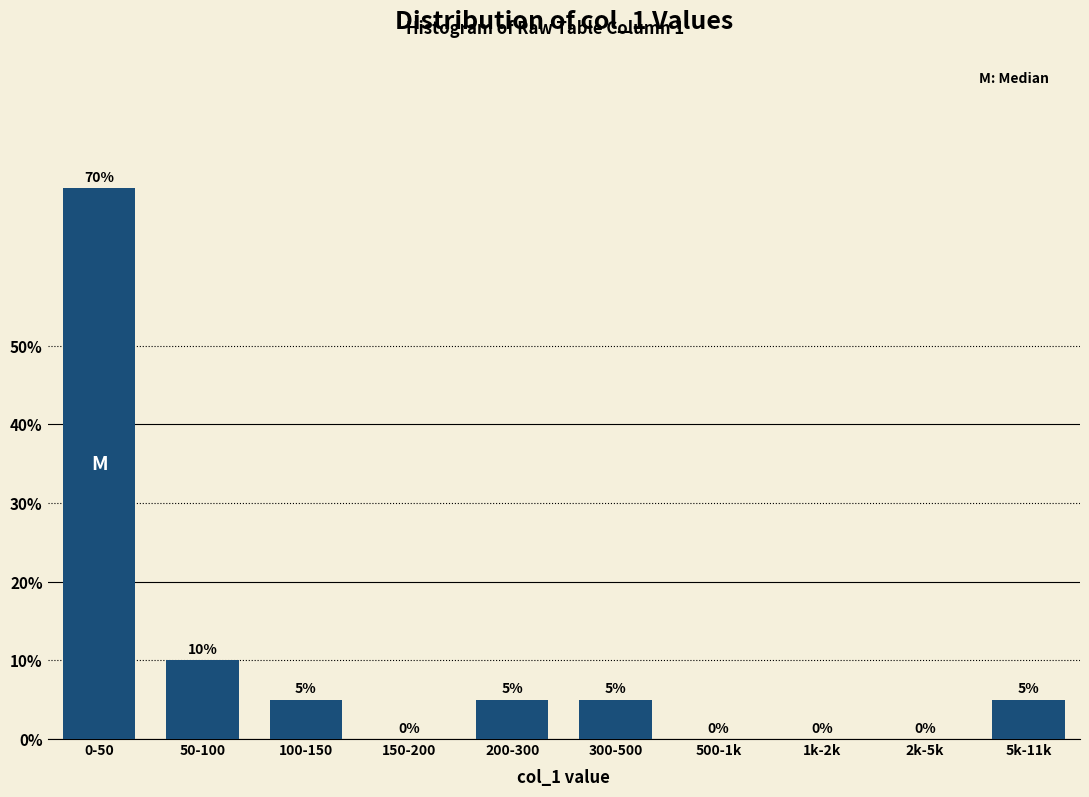

Reading right to left, extract all data points from this chart.

5k-11k=5	2k-5k=0	1k-2k=0	500-1k=0	300-500=5	200-300=5	150-200=0	100-150=5	50-100=10	0-50=70